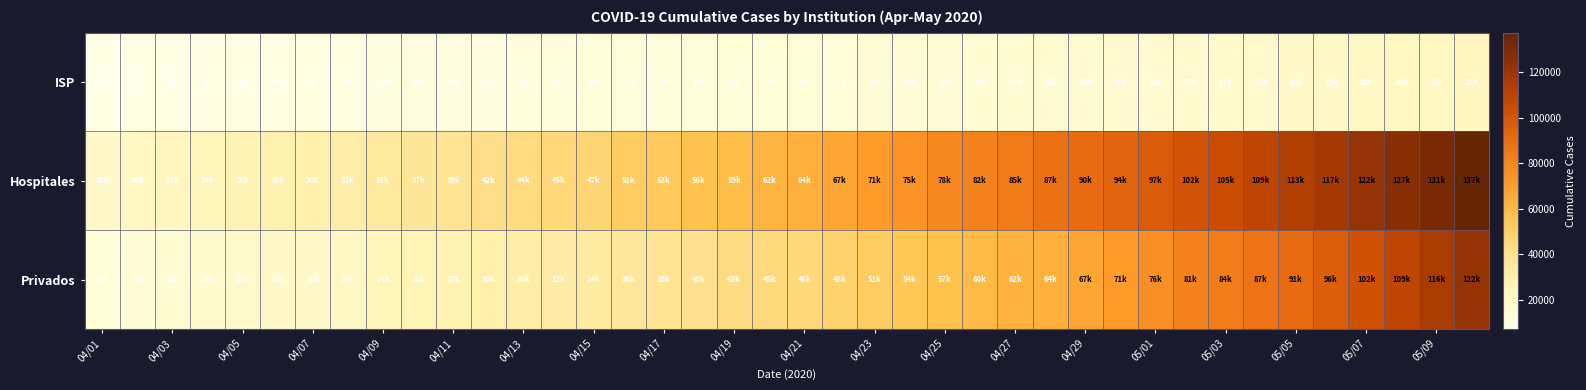

Rank the series by their average value, from highest to lowest.

Hospitales, Privados, ISP